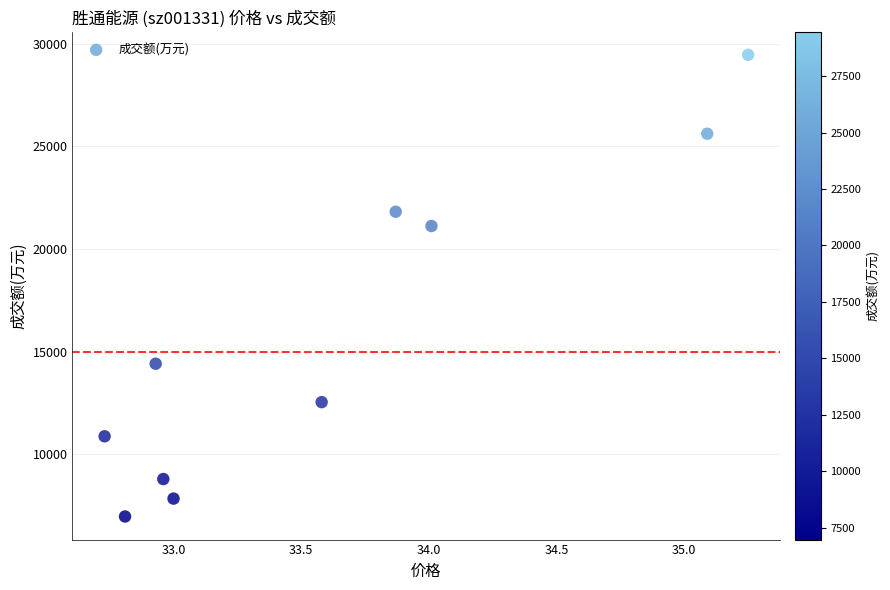

What Y value in the scatter plot is closest to 18222?

21126